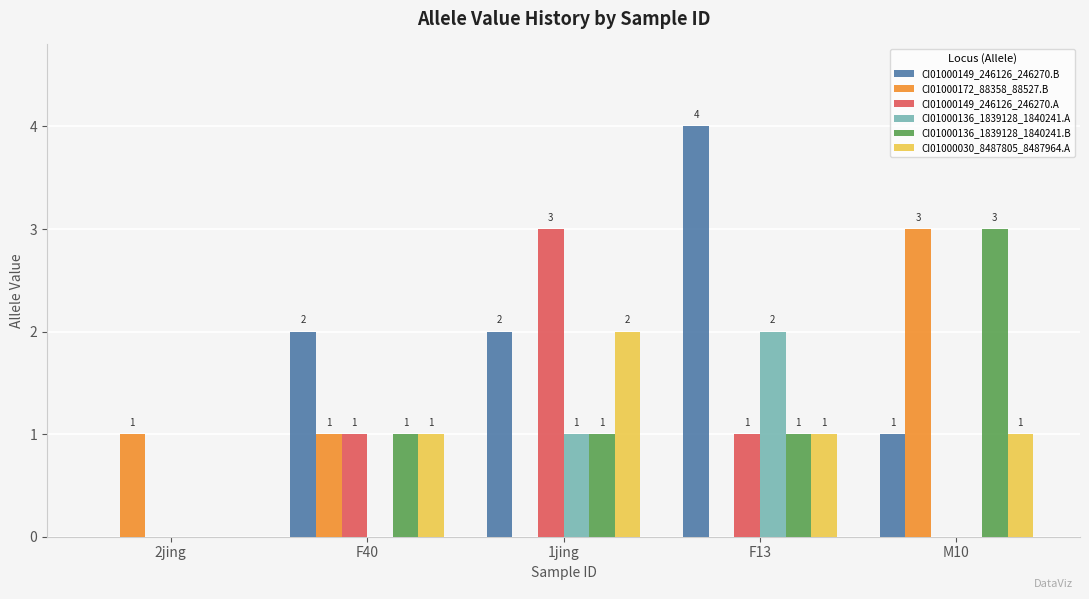

Which series changed the most between 2jing and F13?

CI01000149_246126_246270.B